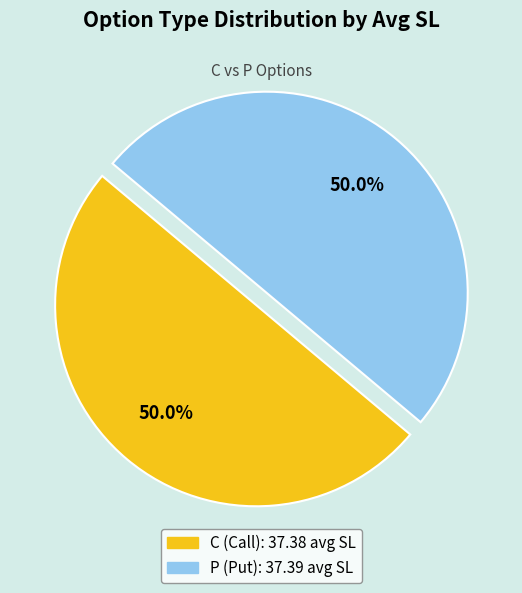

What percentage is NOT represented by P?

50.0%